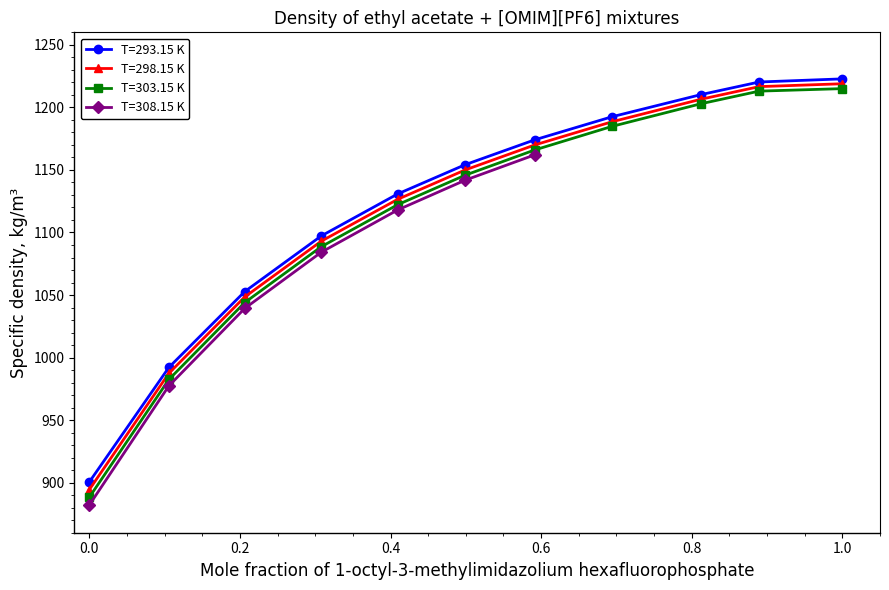

How many data points in T=293.15 K are above 1154?

6